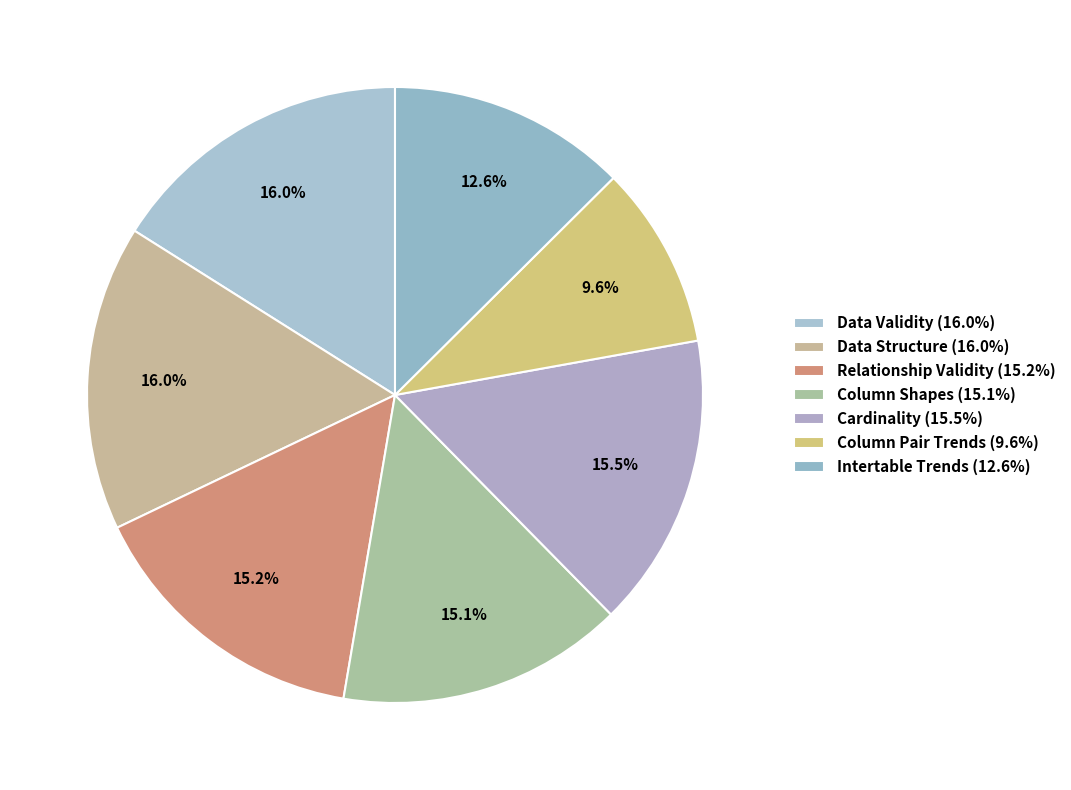

Which has a higher value, Column Pair Trends or Relationship Validity?

Relationship Validity